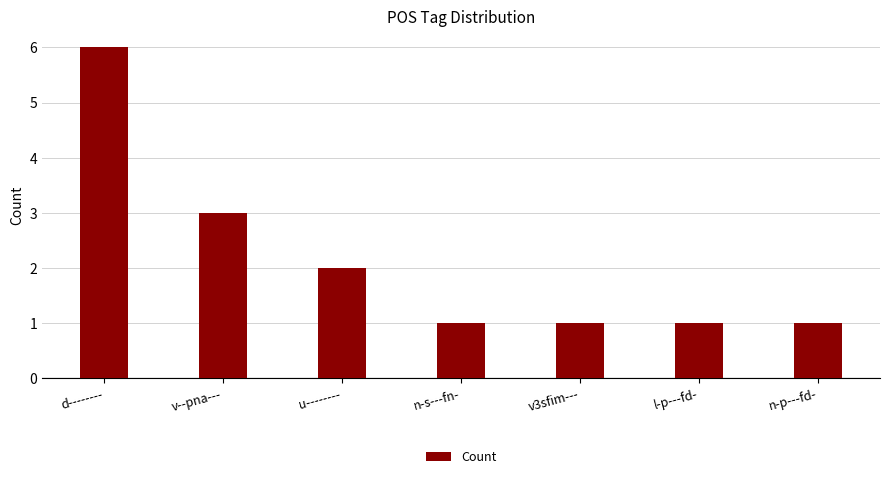

Approximately how many times larger is the value at d-------- compared to u--------?

3.0